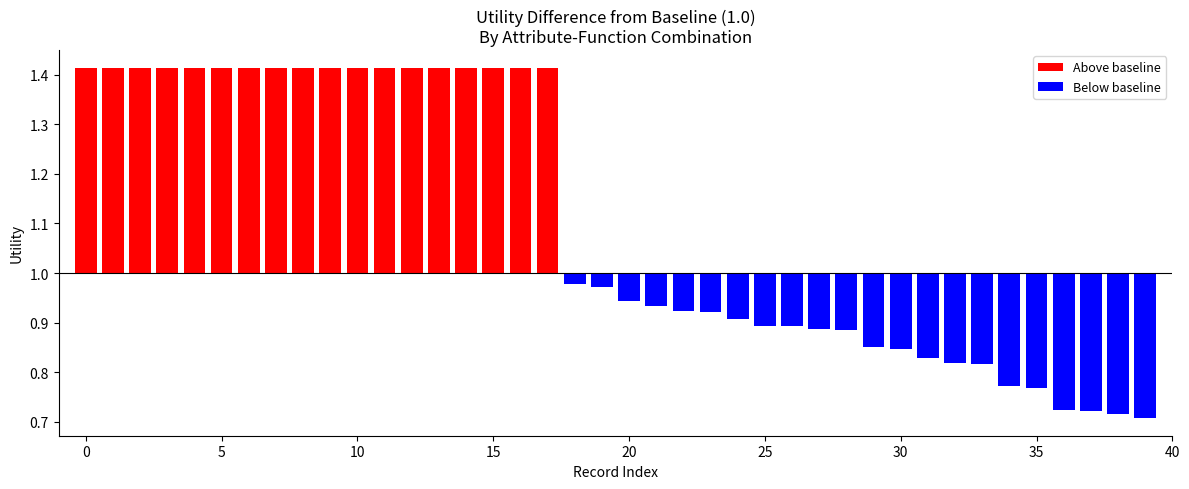

What is the sum of the values at avg_8 and avg_10?

2.8